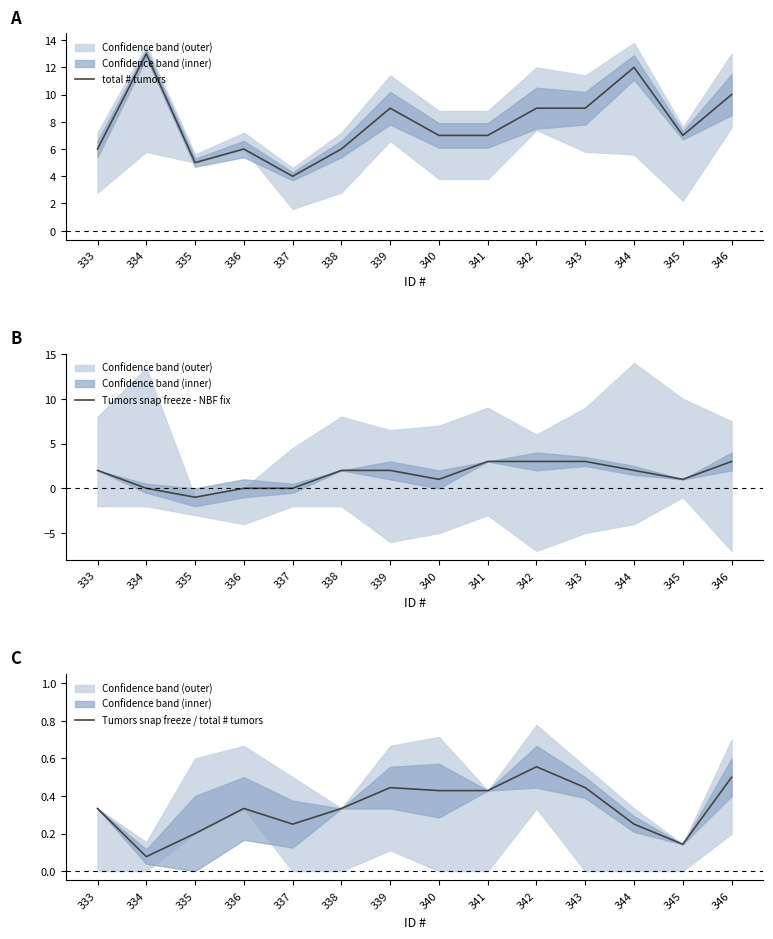

What is the sum of all Tumors snap freeze / total # tumors values?

4.7